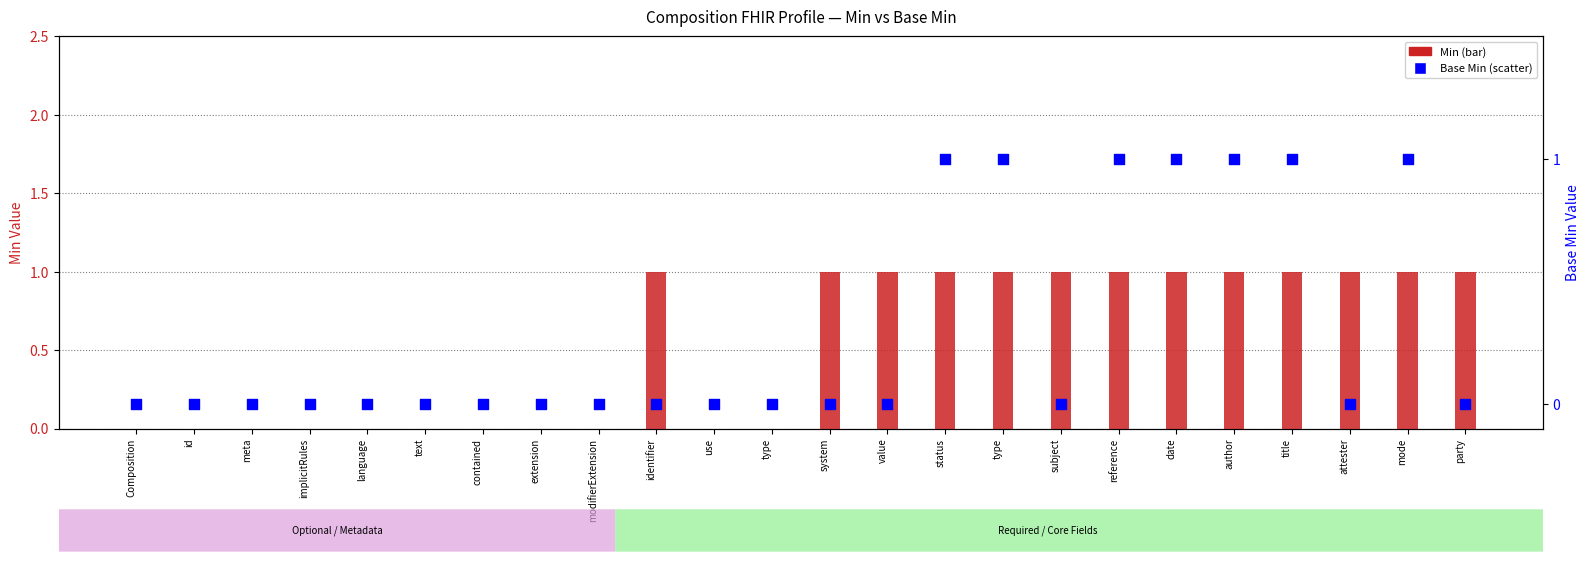

Which series has the largest total across all categories?

Min